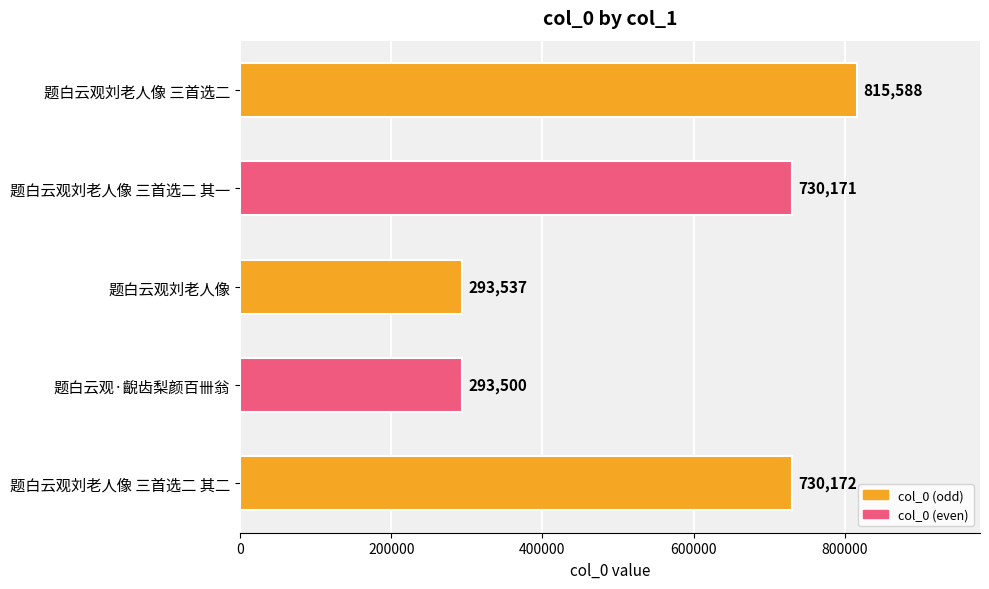

What is the maximum value shown in the chart?

815588